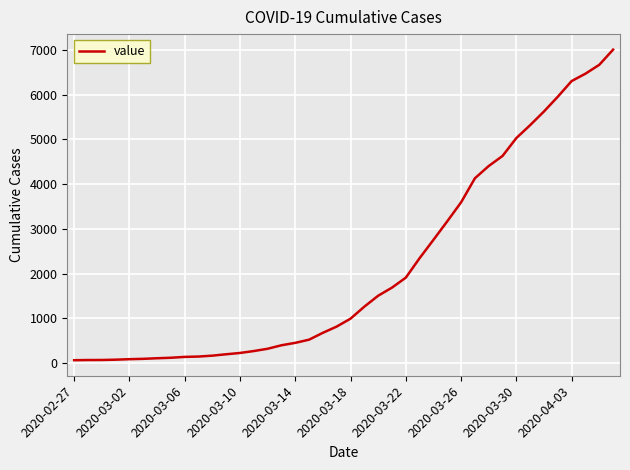

What is the sum of all values?

85740